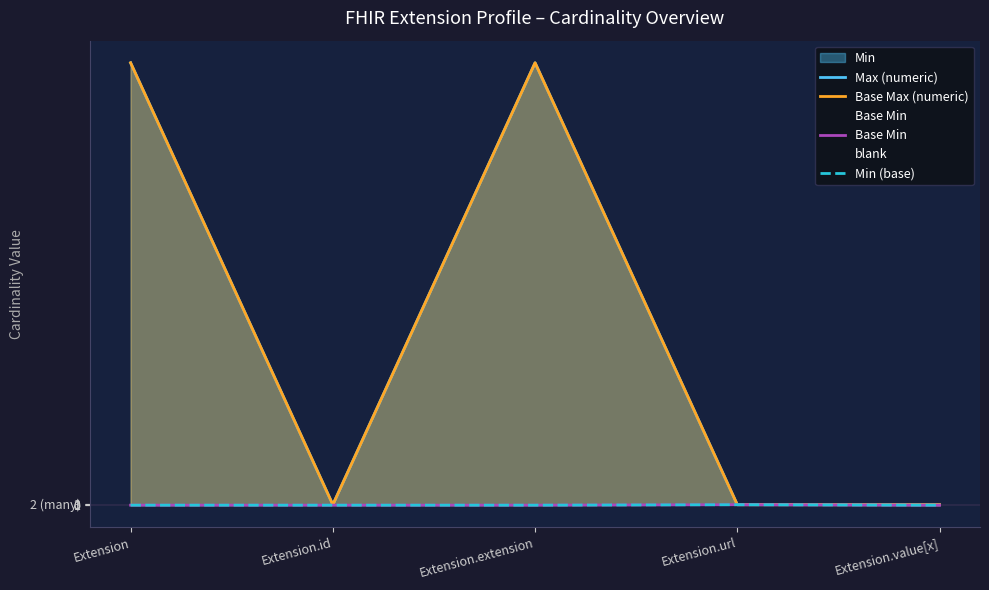

What position from the left is Extension.value[x]?

5